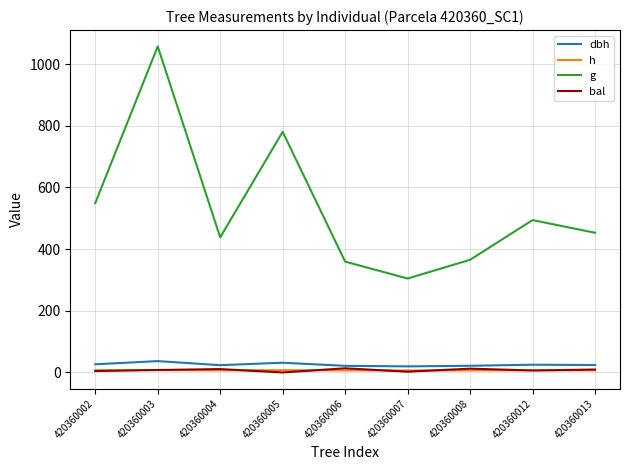

At which category is the sum across all series the highest?

420360003